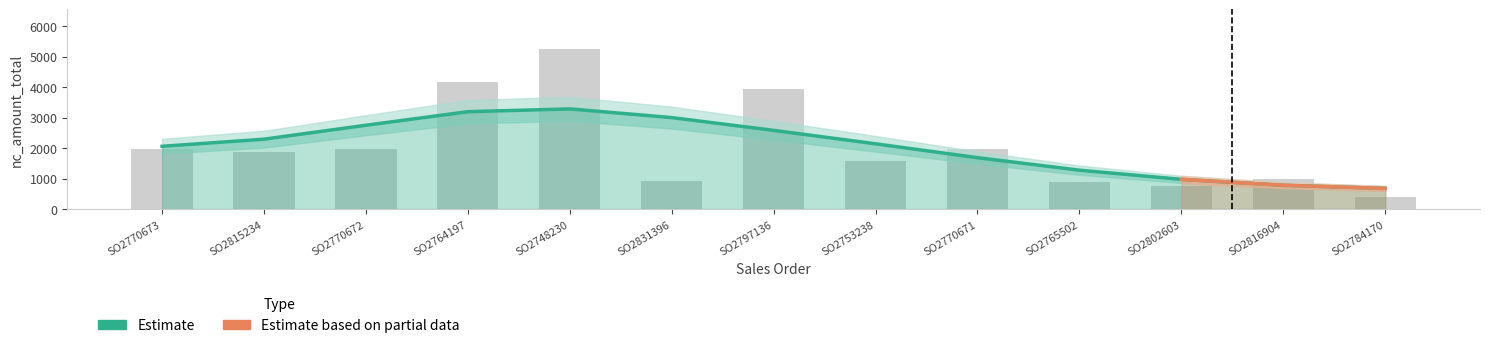

What is the smallest value displayed?

389.7